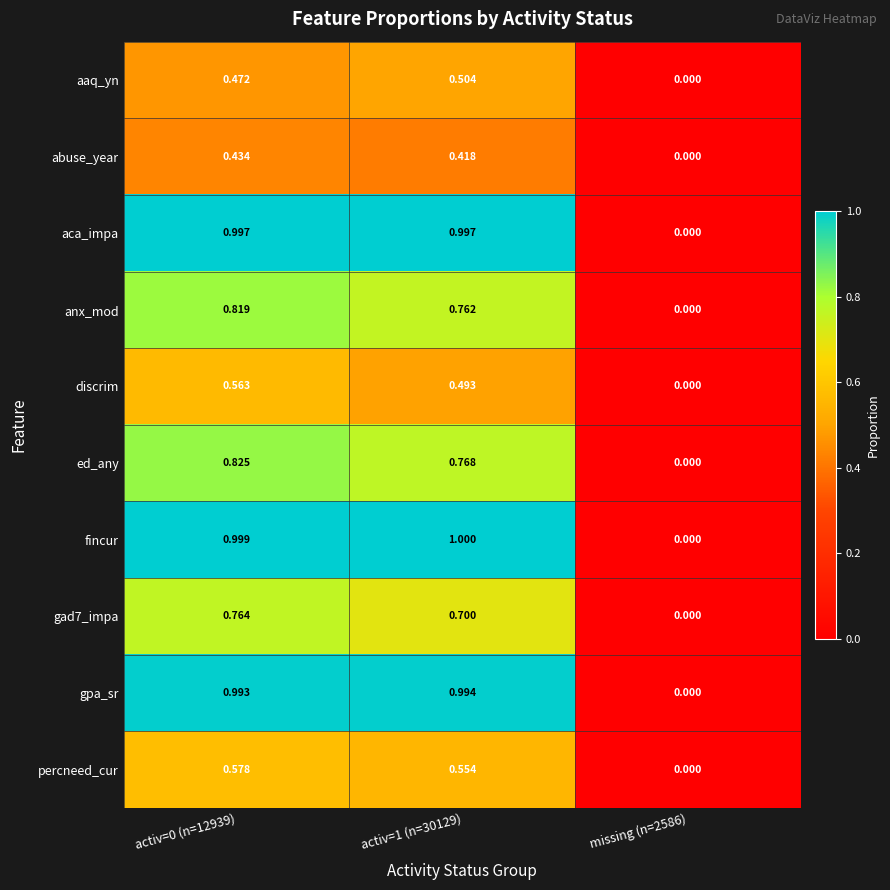

Which series has the largest range (max minus min)?

fincur